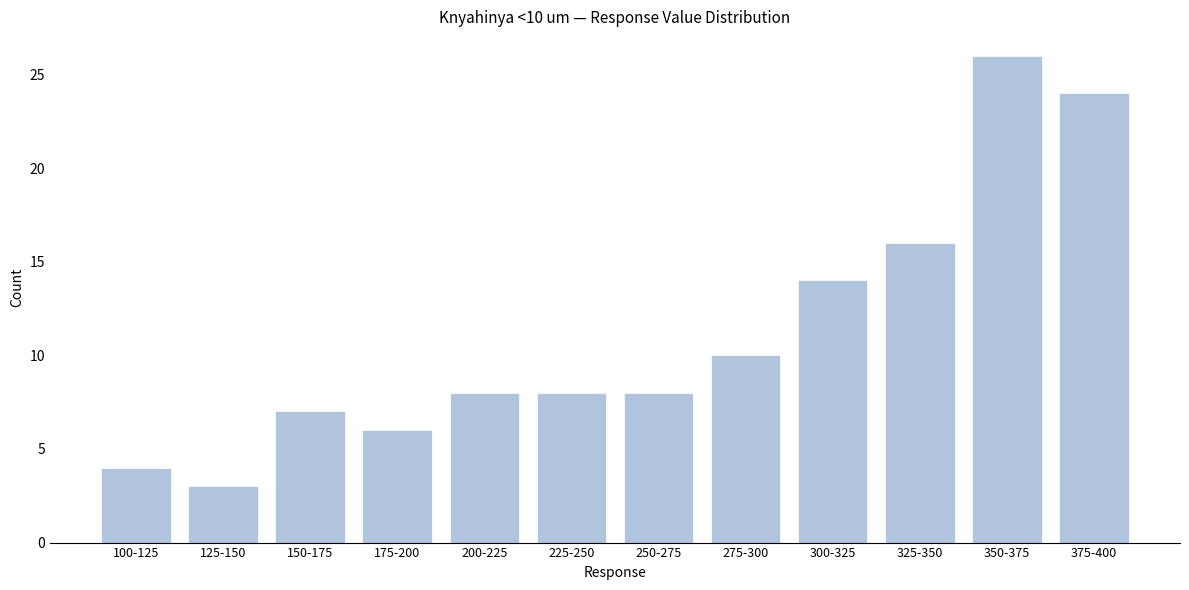

Reading left to right, transcribe all the data shown in this chart.

100-125=4	125-150=3	150-175=7	175-200=6	200-225=8	225-250=8	250-275=8	275-300=10	300-325=14	325-350=16	350-375=26	375-400=24